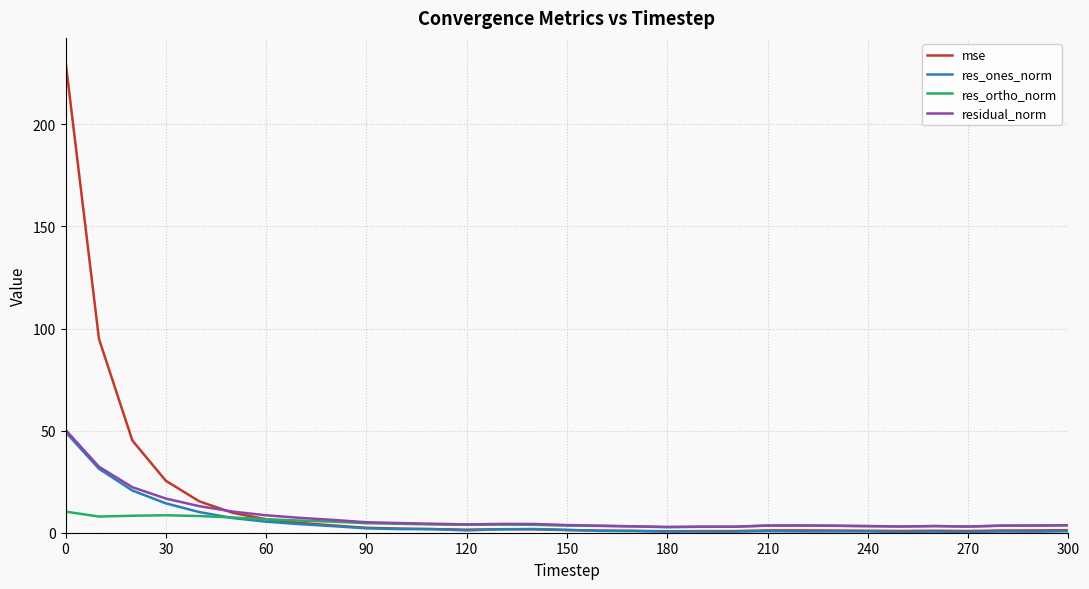

What is the greatest value displayed?

230.8